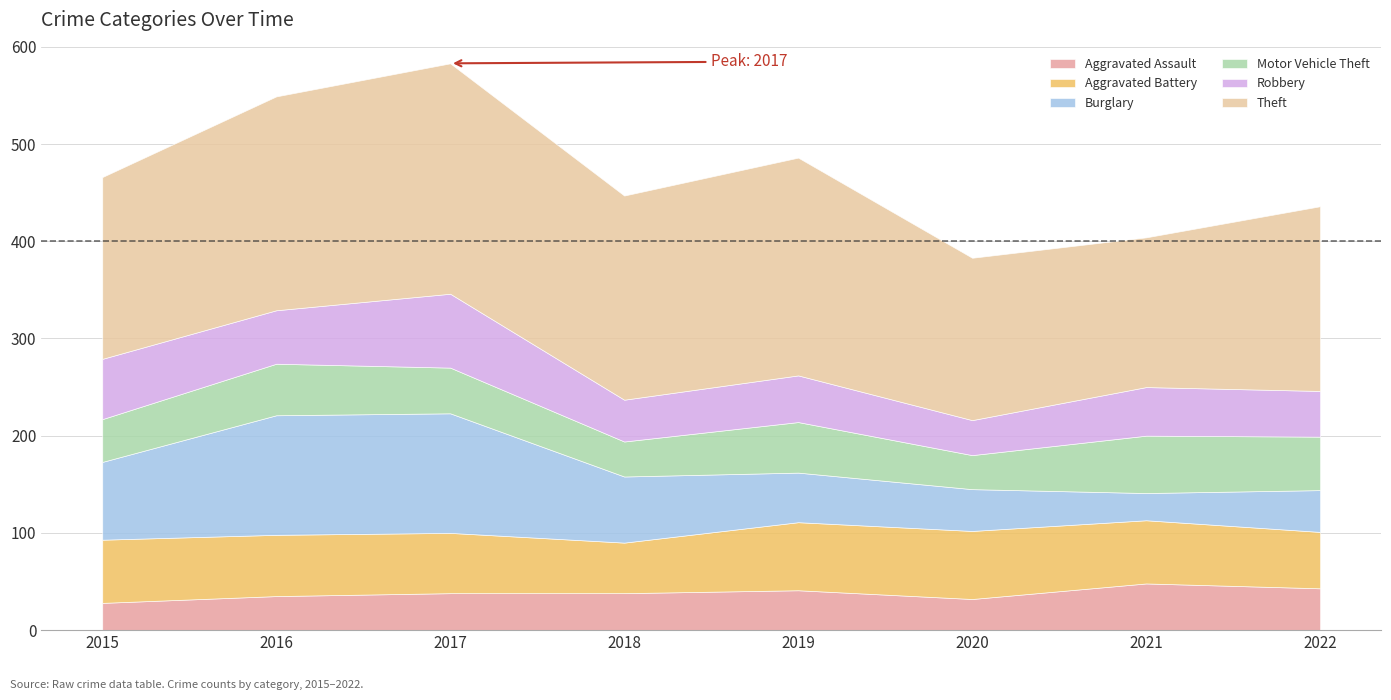

List the series in order of their peak value, lowest first.

Aggravated Assault, Motor Vehicle Theft, Aggravated Battery, Robbery, Burglary, Theft